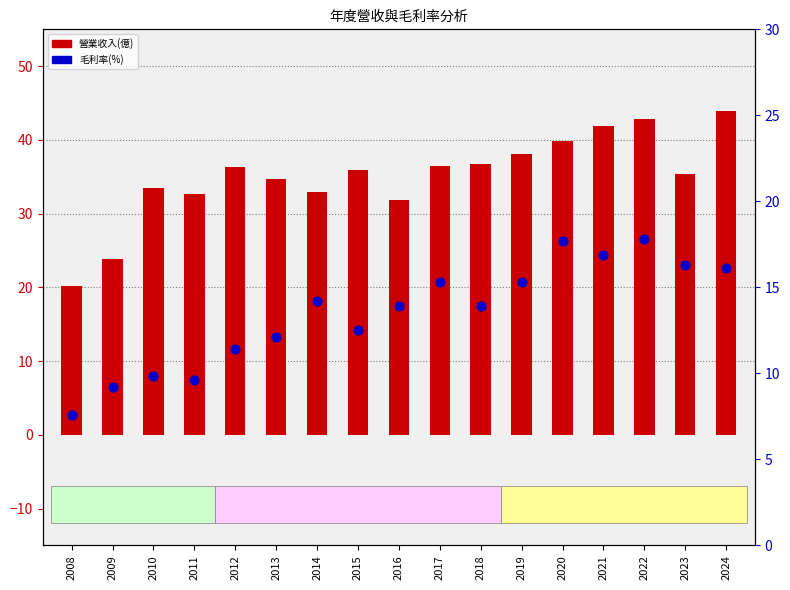

Which series has the largest Y range (max minus min)?

營業收入(億)